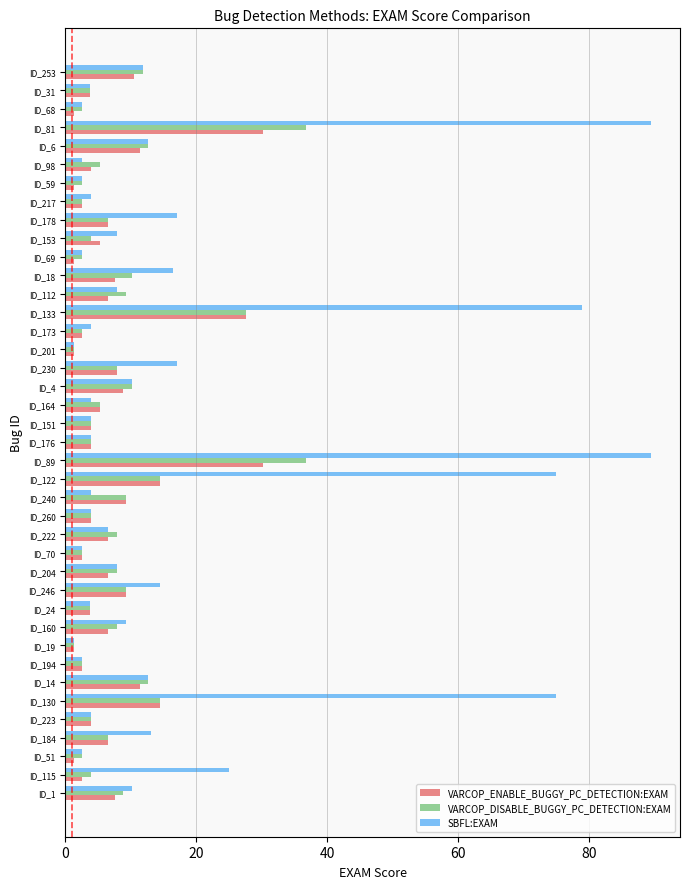

Rank the series by their maximum value, from highest to lowest.

SBFL:EXAM, VARCOP_DISABLE_BUGGY_PC_DETECTION:EXAM, VARCOP_ENABLE_BUGGY_PC_DETECTION:EXAM